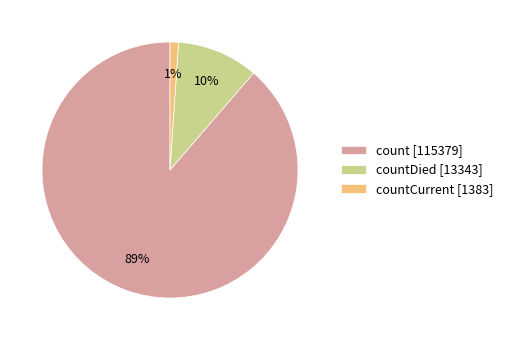

Combined, do count [115379] and countDied [13343] account for over 50%?

Yes